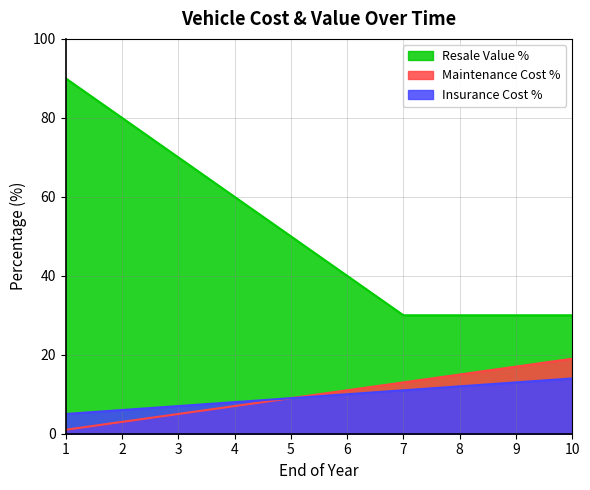

Reading left to right, extract all data points from this chart.

Insurance Cost %: 1=5	2=6	3=7	4=8	5=9	6=10	7=11	8=12	9=13	10=14
Maintenance Cost %: 1=1	2=3	3=5	4=7	5=9	6=11	7=13	8=15	9=17	10=19
Resale Value %: 1=90	2=80	3=70	4=60	5=50	6=40	7=30	8=30	9=30	10=30